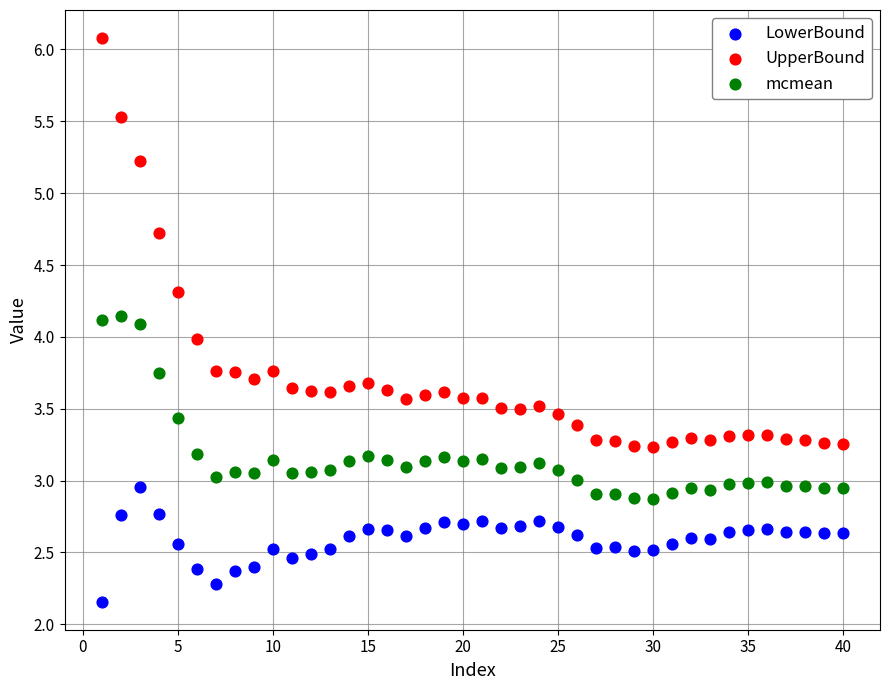

Which series contains the lowest Y value?

LowerBound